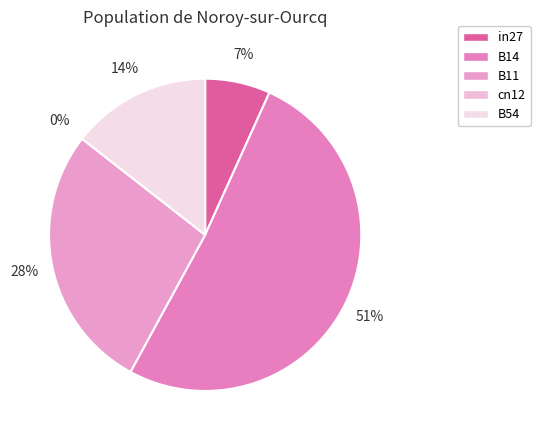

Does any single category account for the majority?

Yes